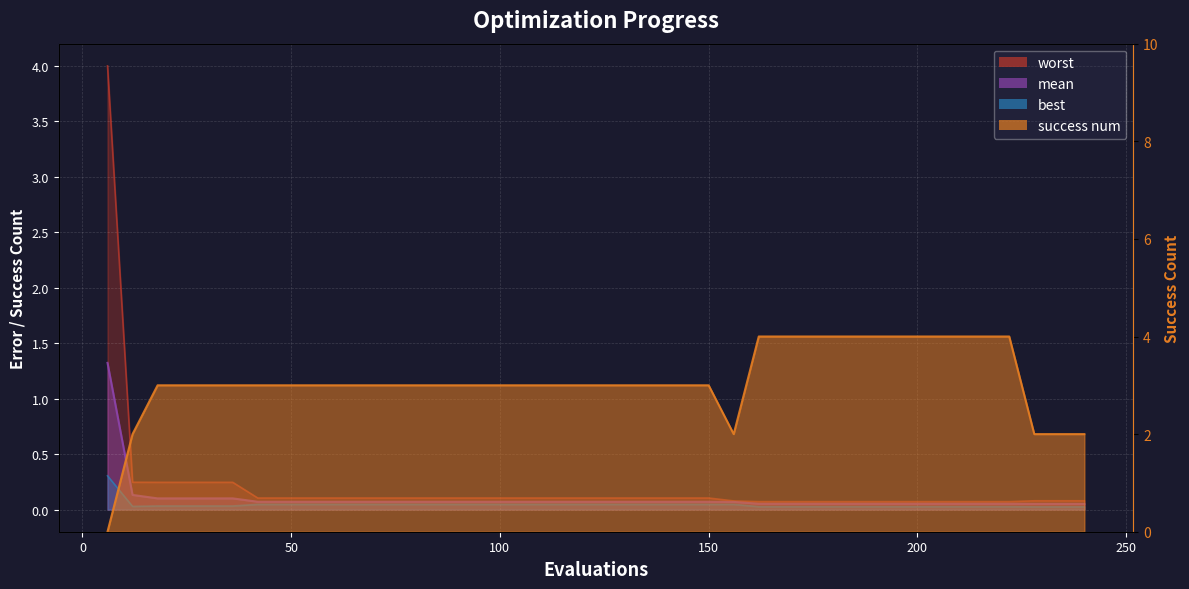

What is the sum of all worst values?

8.3